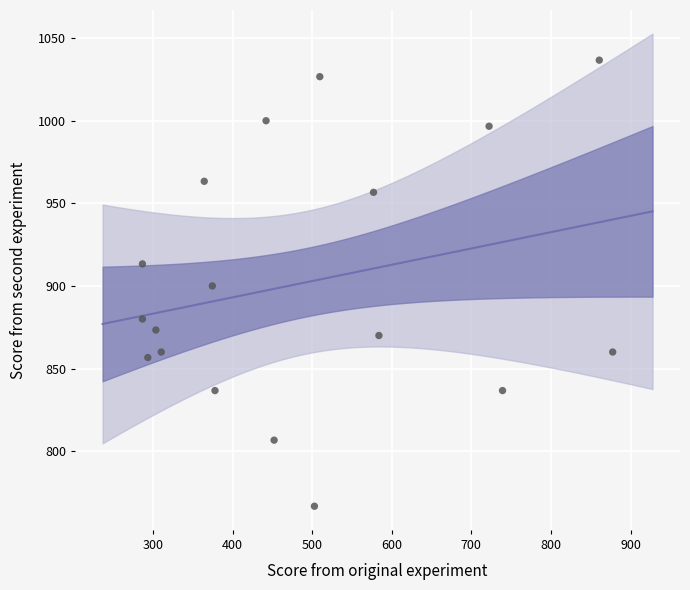

What is the range of Y values (max minus min)?

270.0